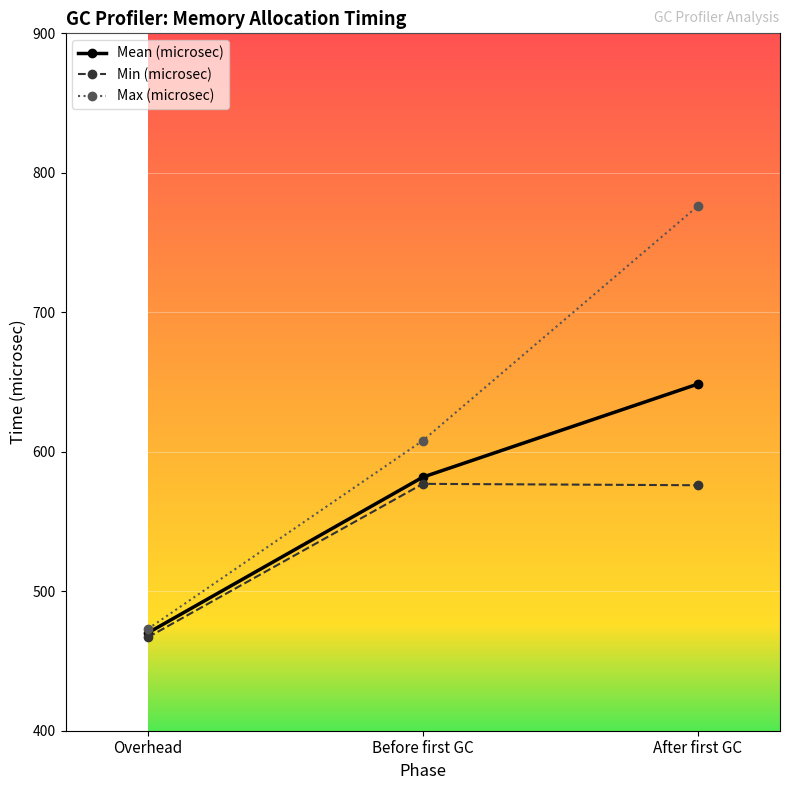

Where does the Mean (microsec) series first go above 581?

Before first GC